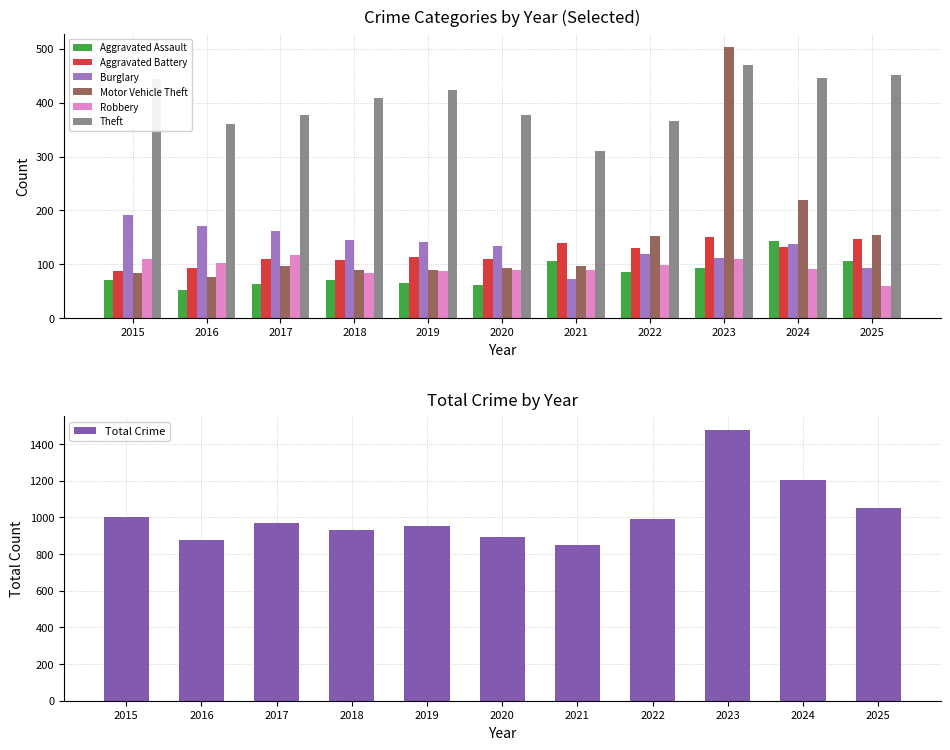

At which category does the chart reach its peak across all series?

2023